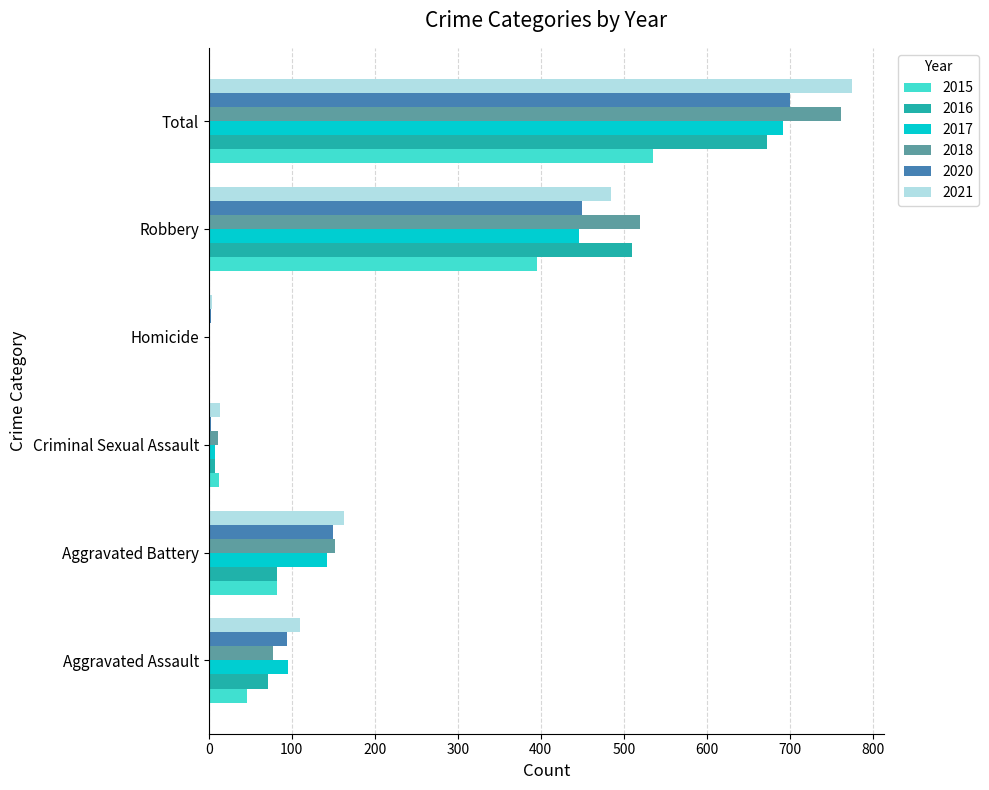

At which label is 2018 closest to 381?

Robbery